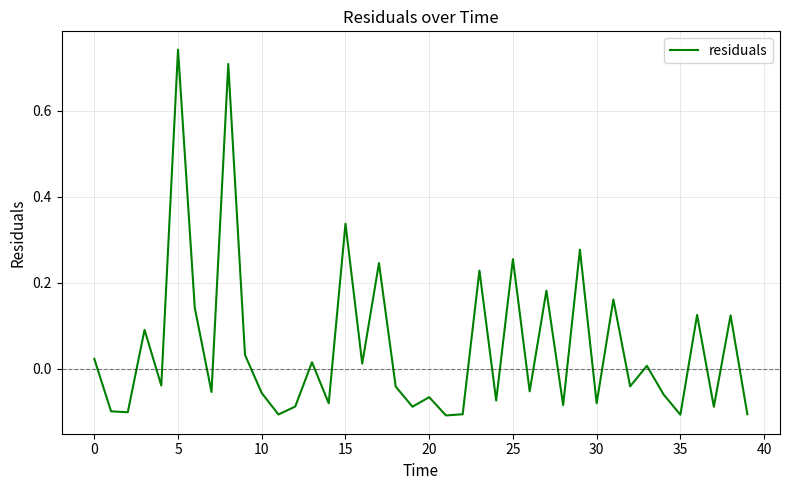

What is the difference between the maximum and minimum values?

0.9